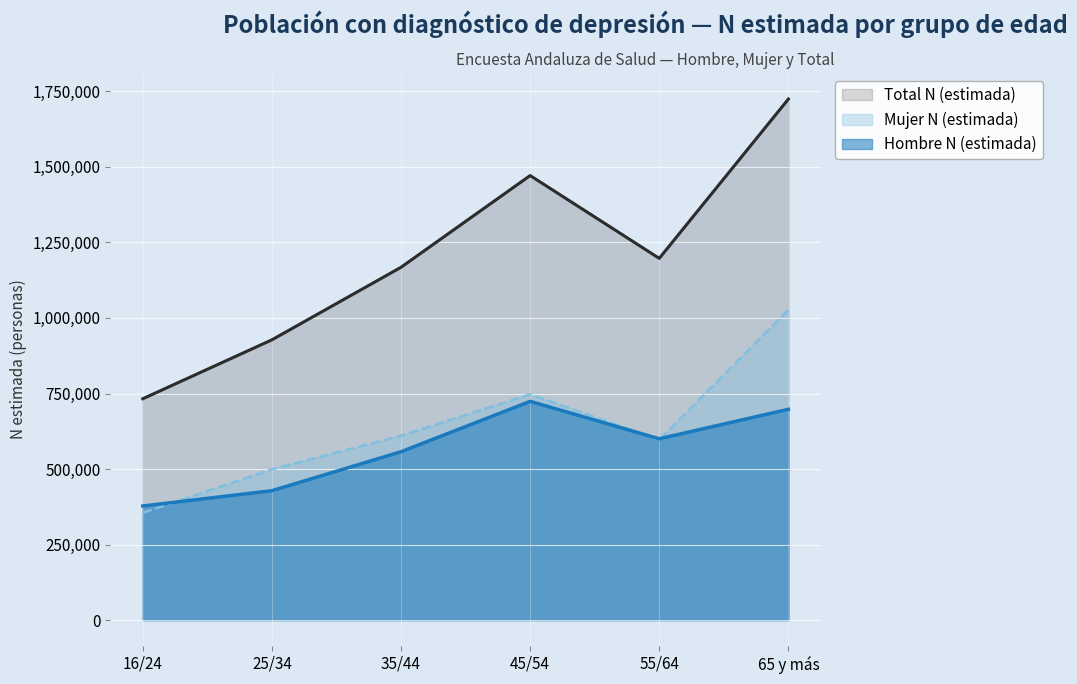

Is the value of Total N (estimada) at 45/54 greater than the value of Mujer N (estimada) at 65 y más?

Yes